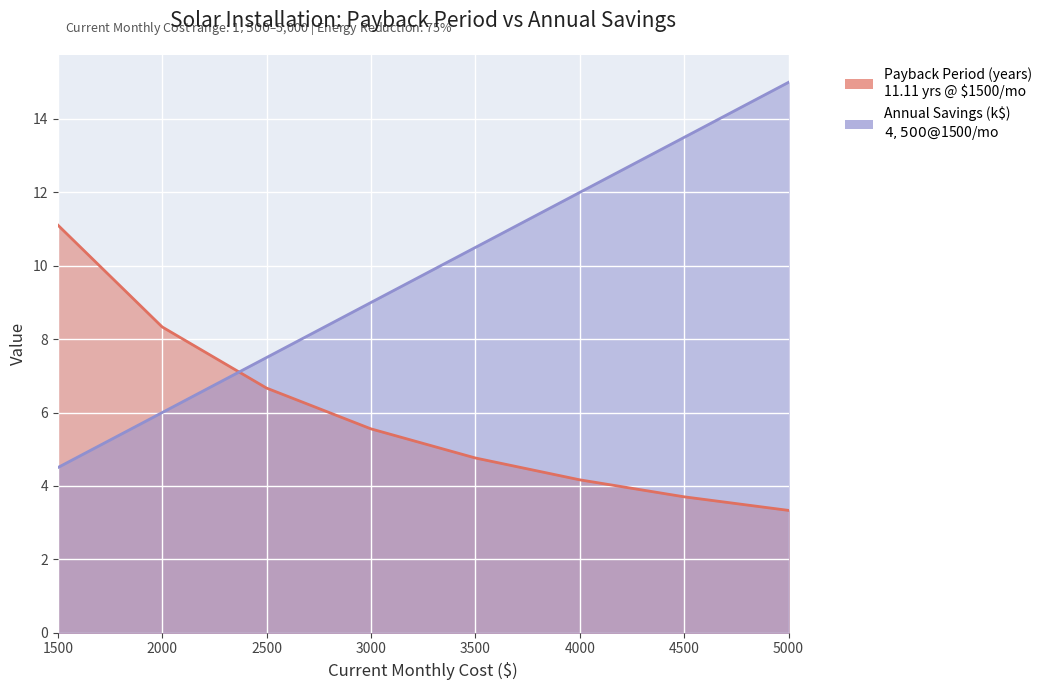

Reading left to right, transcribe all the data shown in this chart.

Payback Period (years): 11.1	8.3	6.7	5.6	4.8	4.2	3.7	3.3
Annual Savings (thousands): 4.5	6.0	7.5	9.0	10.5	12.0	13.5	15.0